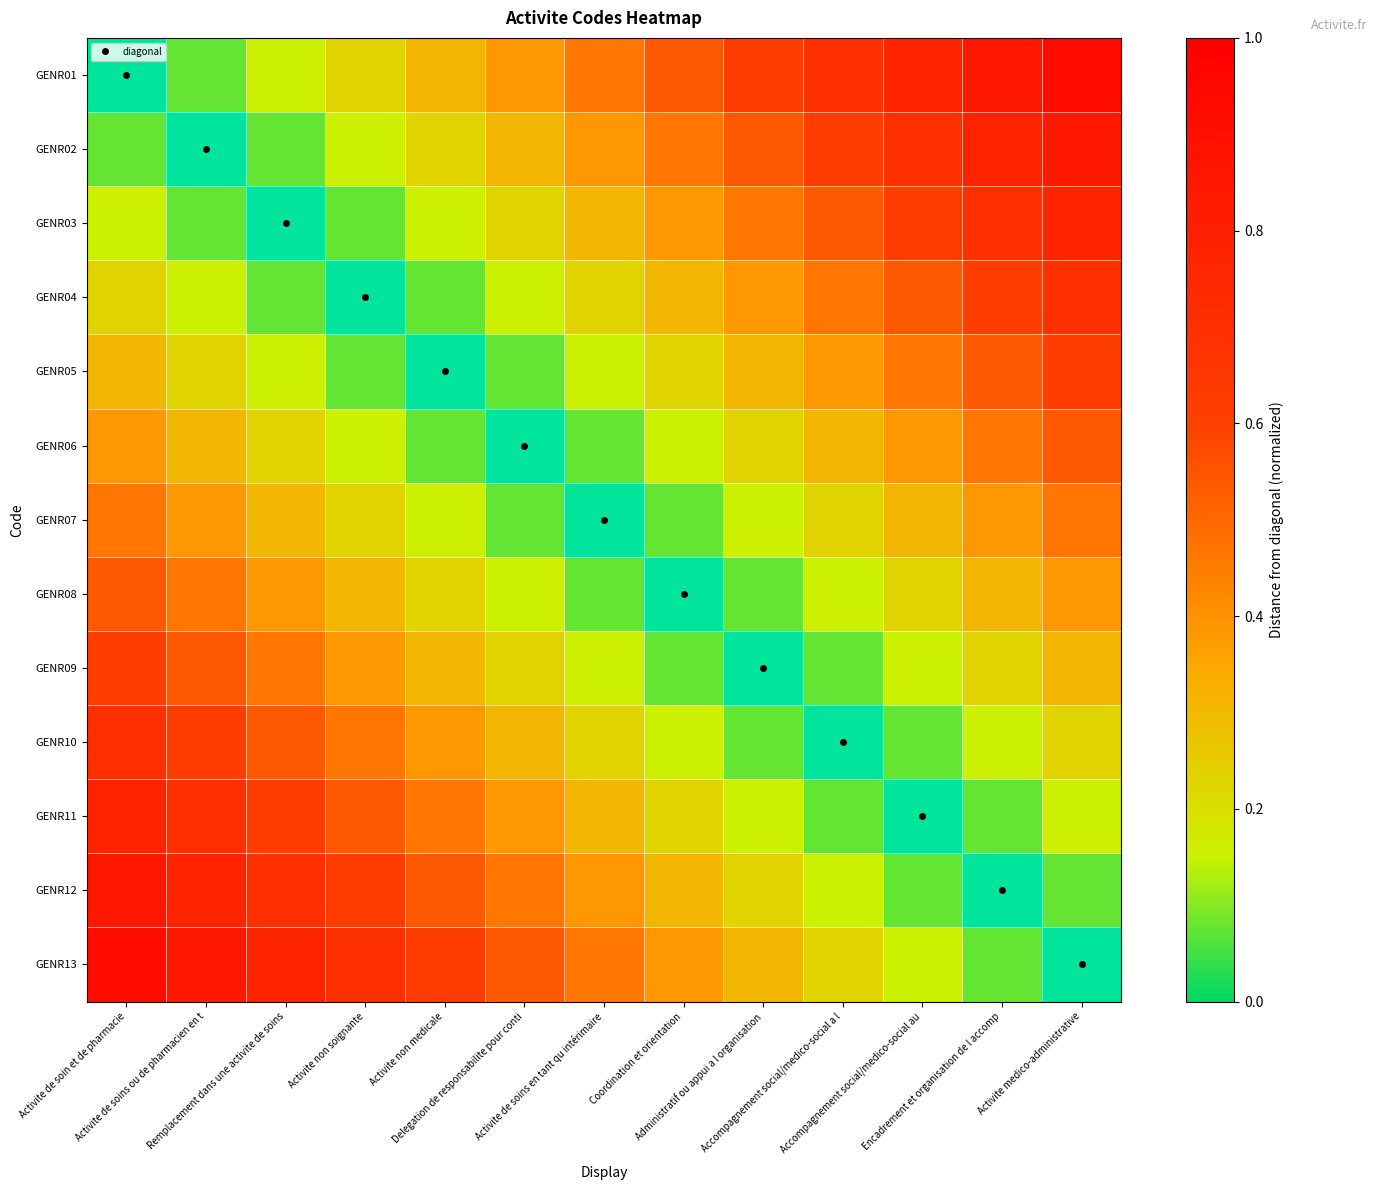

Which has a higher value, Accompagnement social/medico-social a l or Administratif ou appui a l organisation?

Accompagnement social/medico-social a l